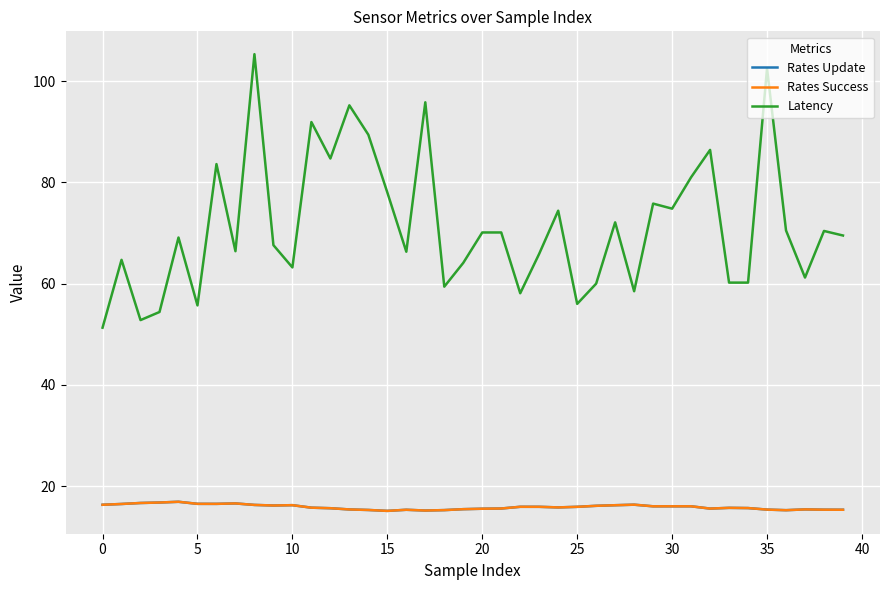

Is this an area chart (filled region under the line)?

No